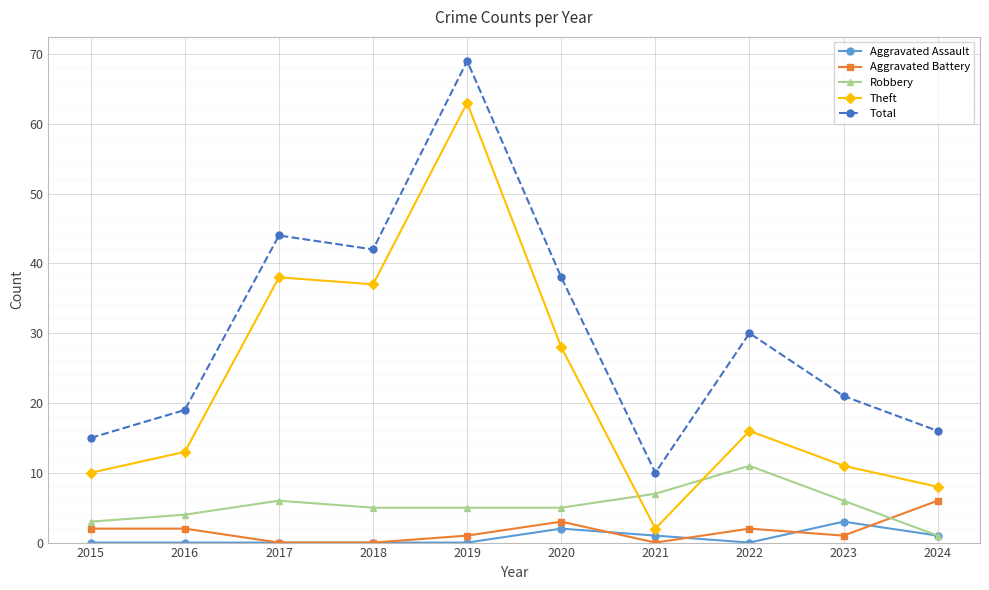

Between which two adjacent categories do Theft and Robbery first intersect?

2020 and 2021